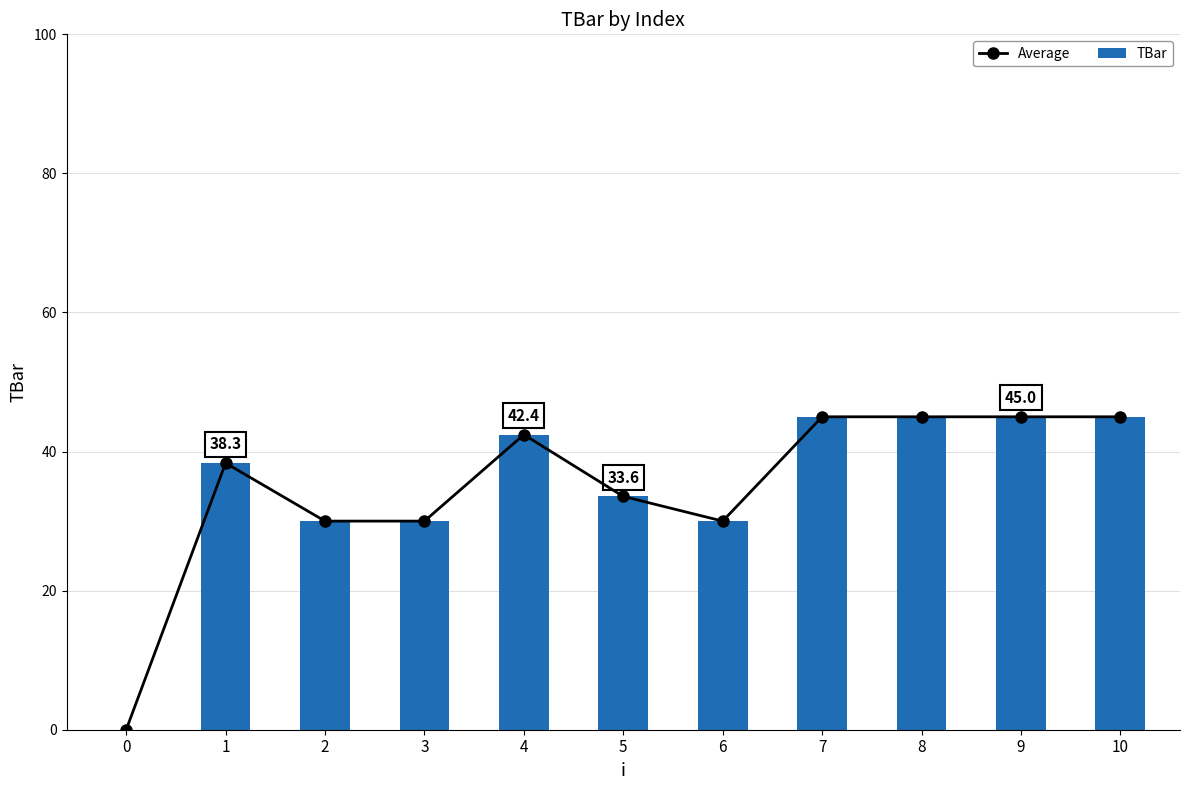

At which label does TBar reach its peak?

7